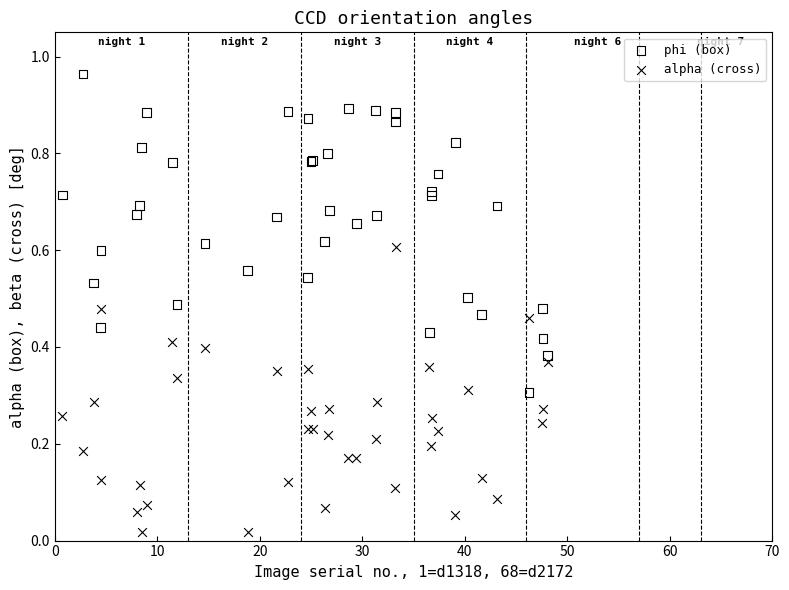

Which series has the widest spread of Y values?

phi (box)